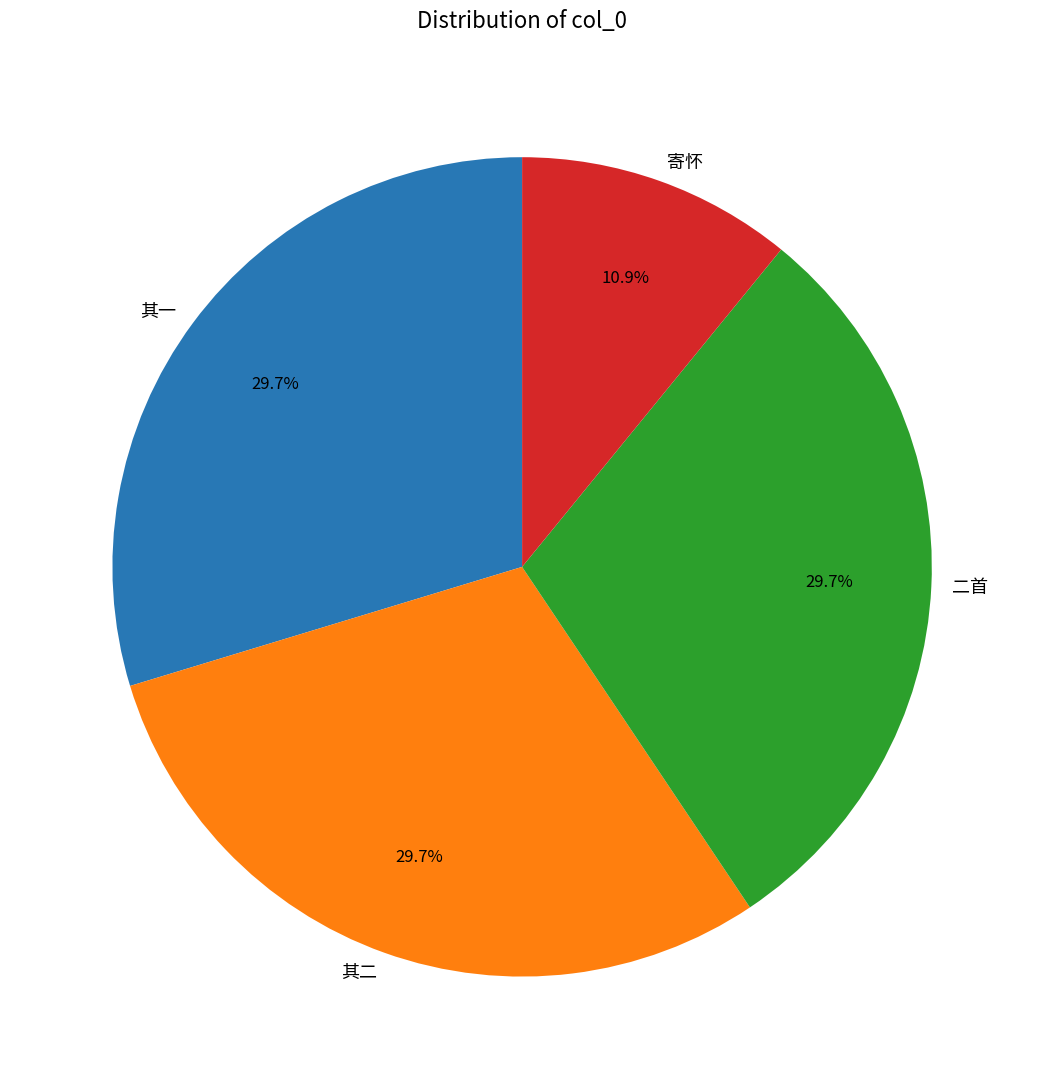

To the nearest percent, what is the average slice percentage?

25%